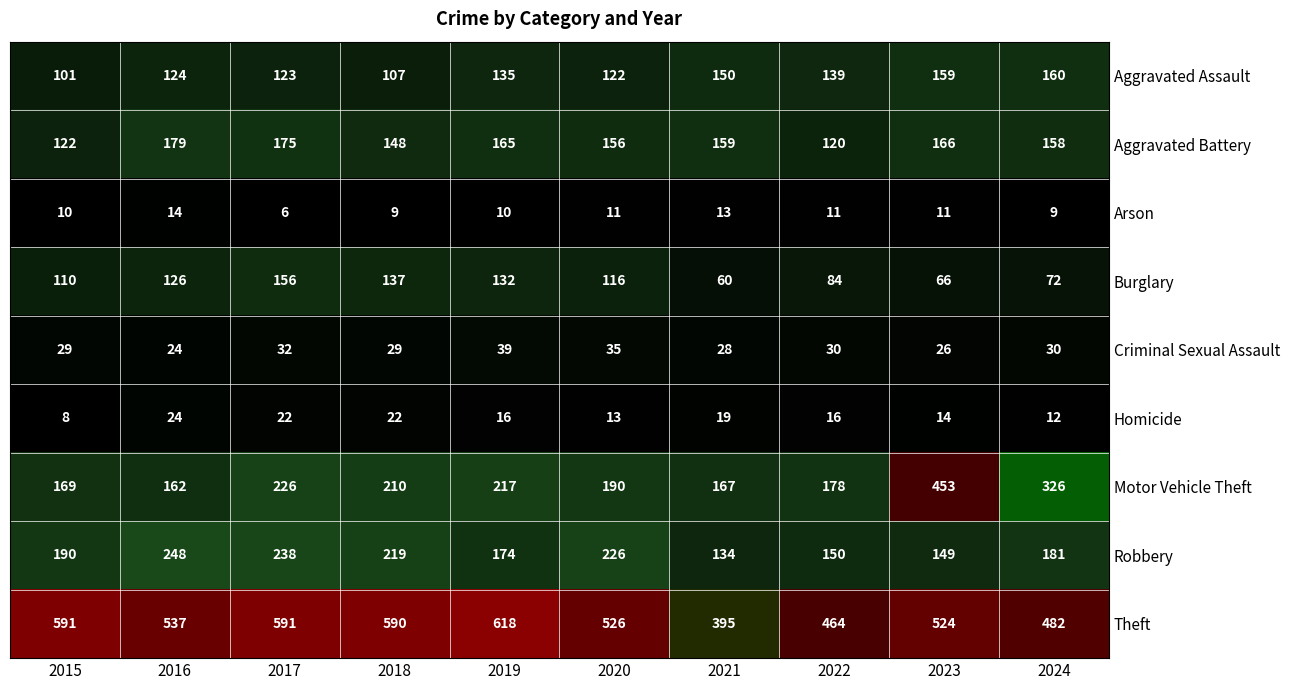

What is the difference between the second highest and minimum values in the Homicide series?

14